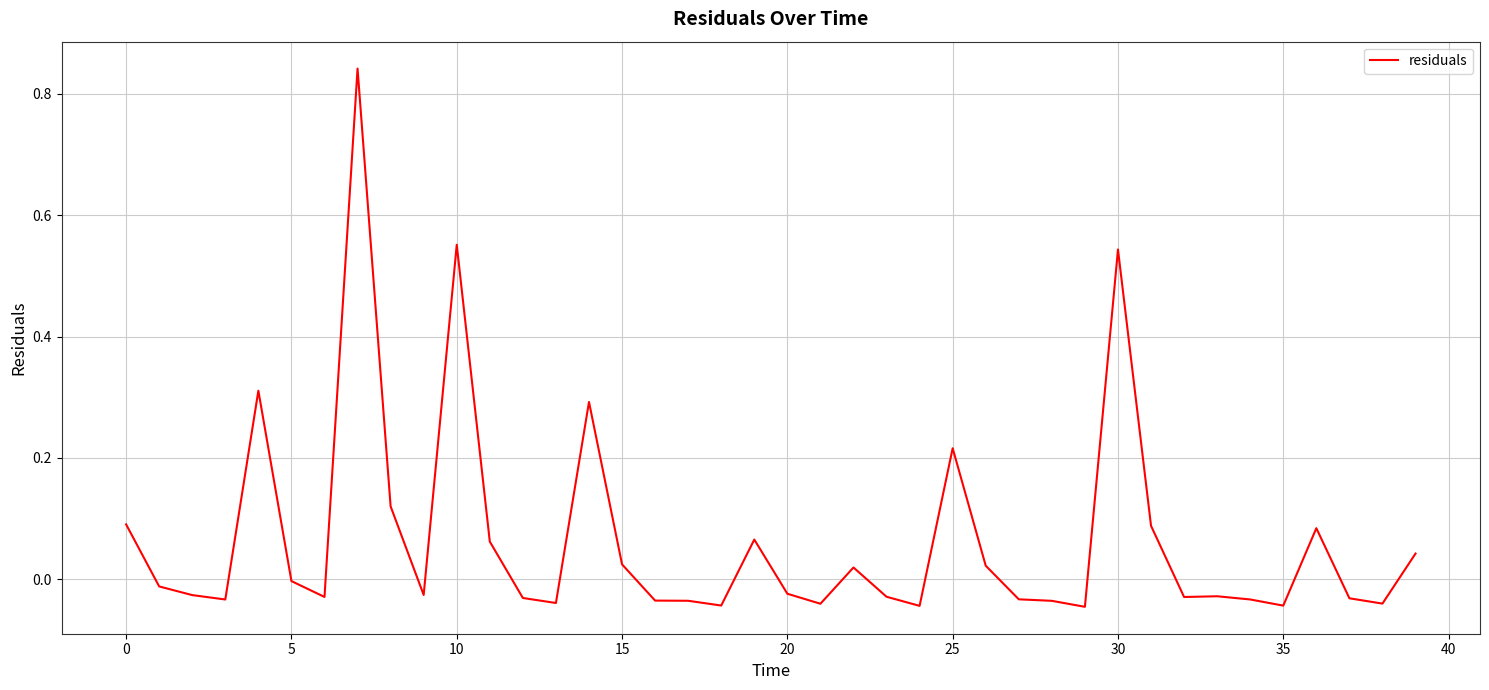

What is the difference between the maximum and minimum values?

0.9